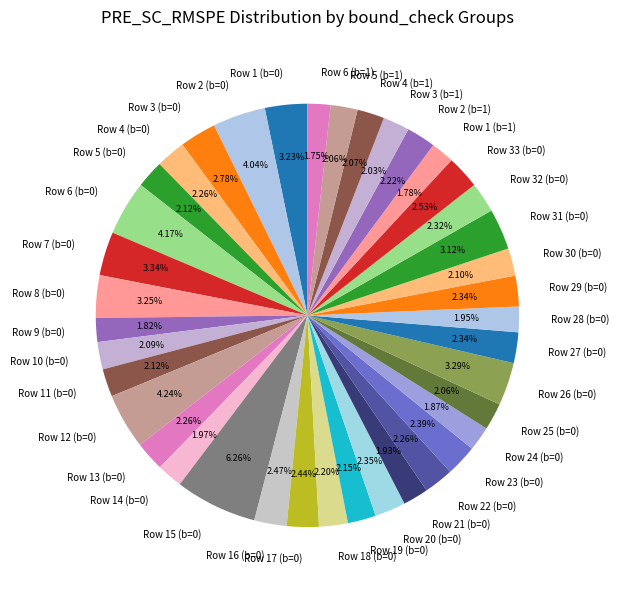

Between Row 33 (b=0) and Row 1 (b=1), which is larger?

Row 33 (b=0)